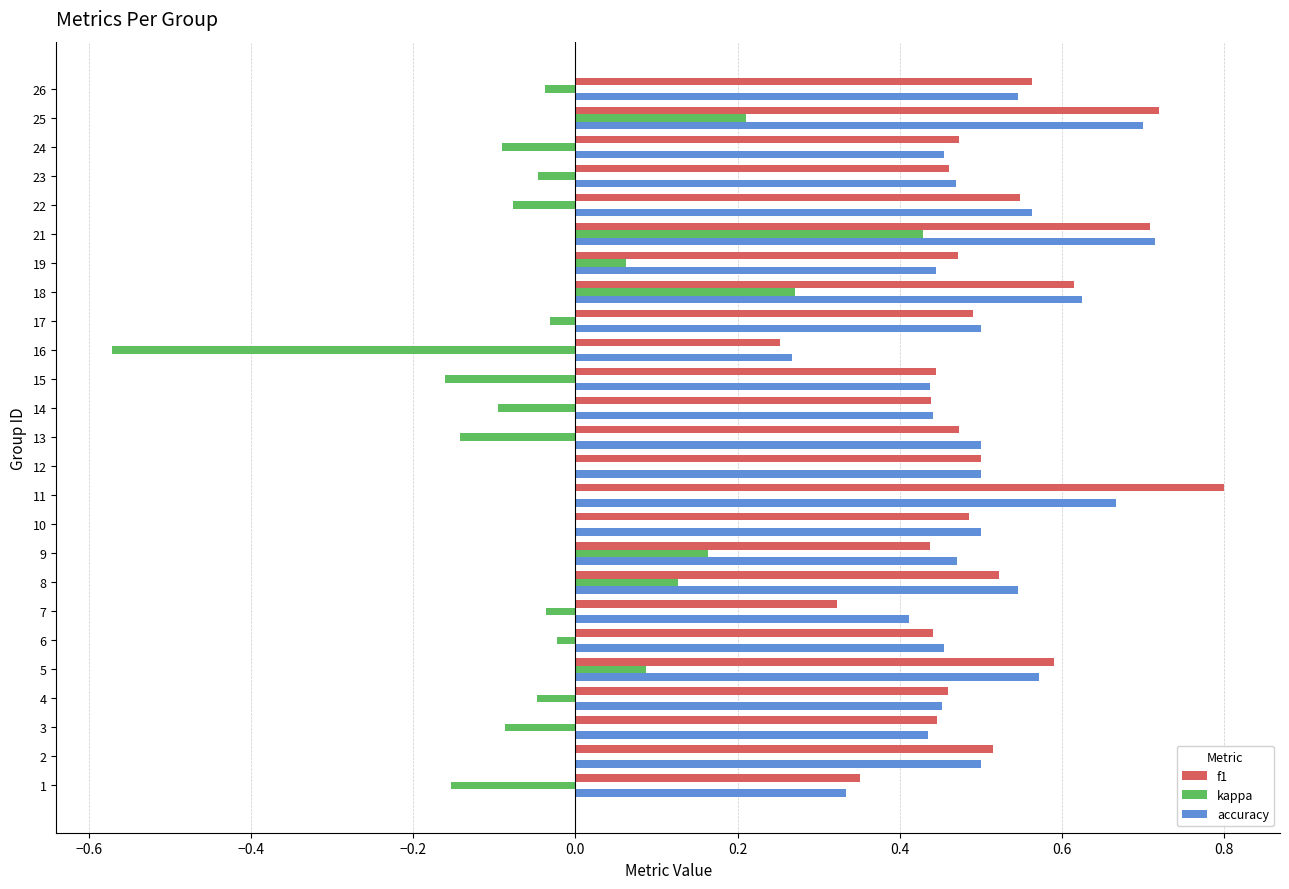

Which category has the highest value across all series?

11